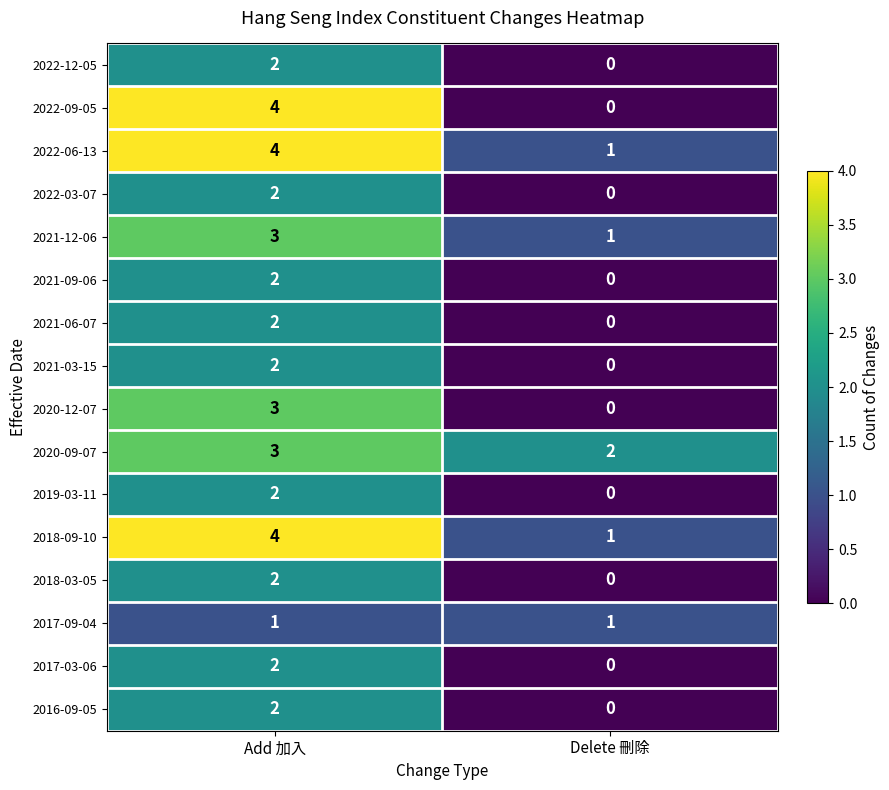

Rank the categories by 2022-03-07 value from lowest to highest.

Delete 刪除, Add 加入